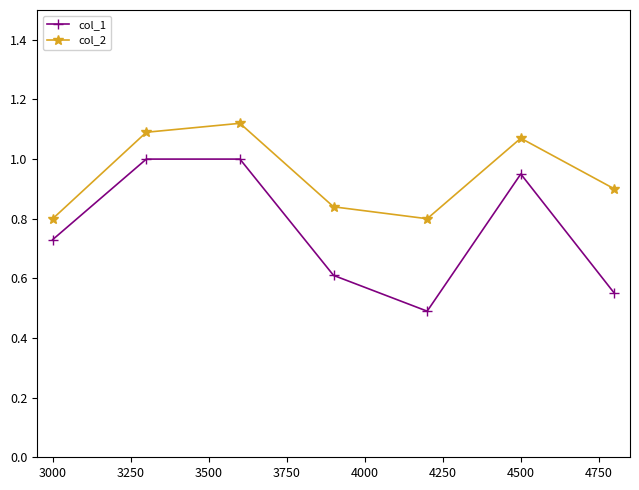

What is the difference between the maximum and minimum values in the col_2 series?

0.3